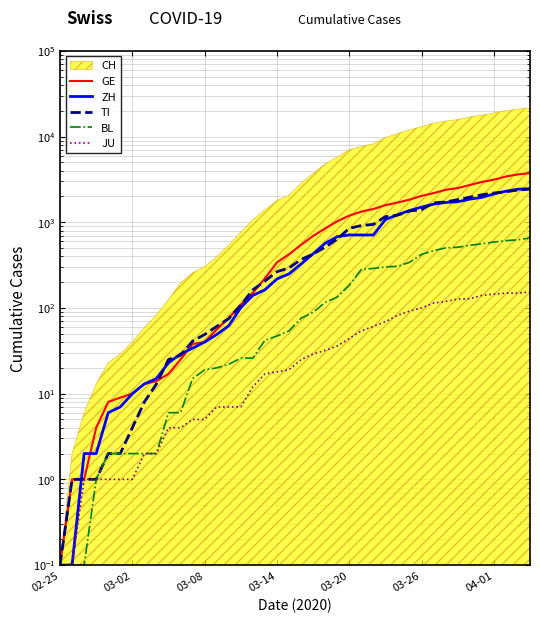

Is it true that TI equals 383.3 at 19?

False